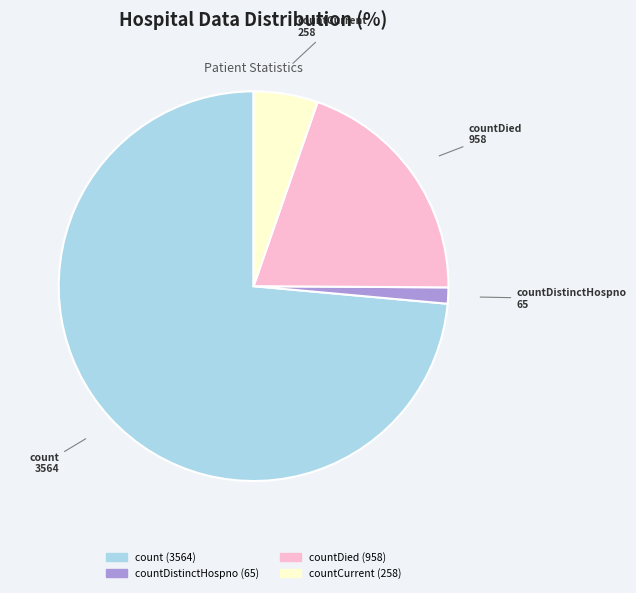

Is there a majority slice in this chart?

Yes